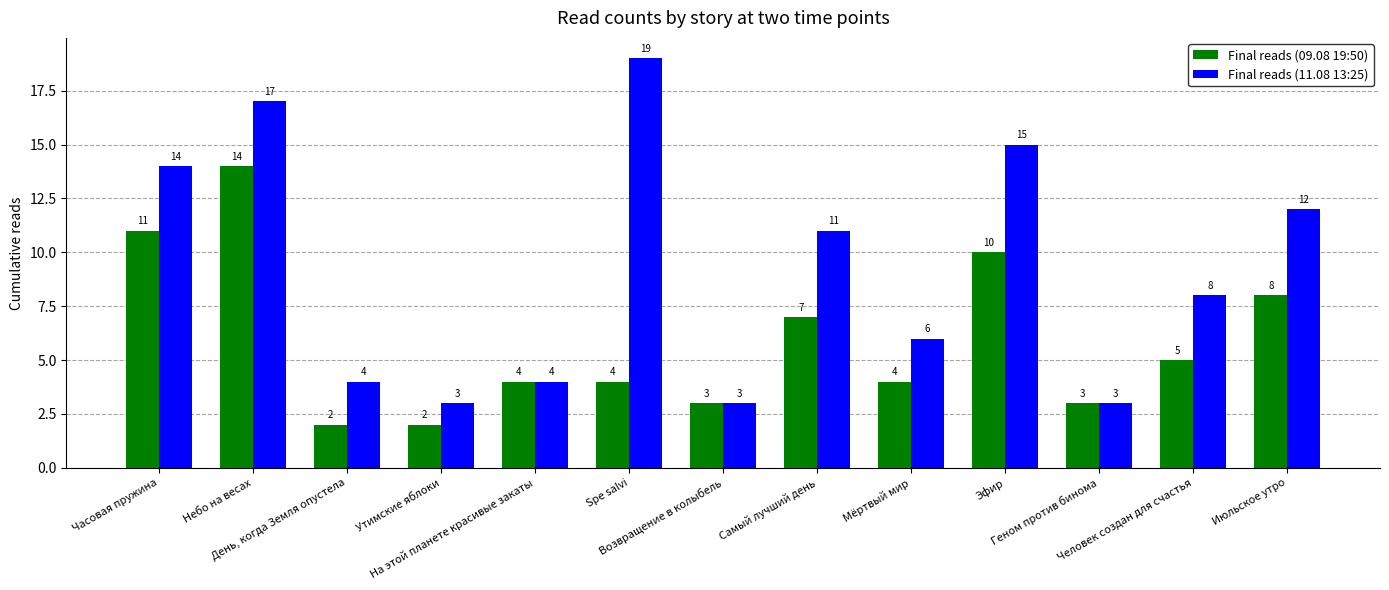

Does the chart contain stacked bars?

No